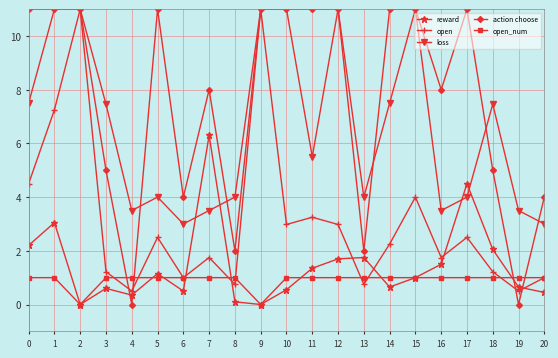

What is the value of the open point at the 6th from the left?

2.5